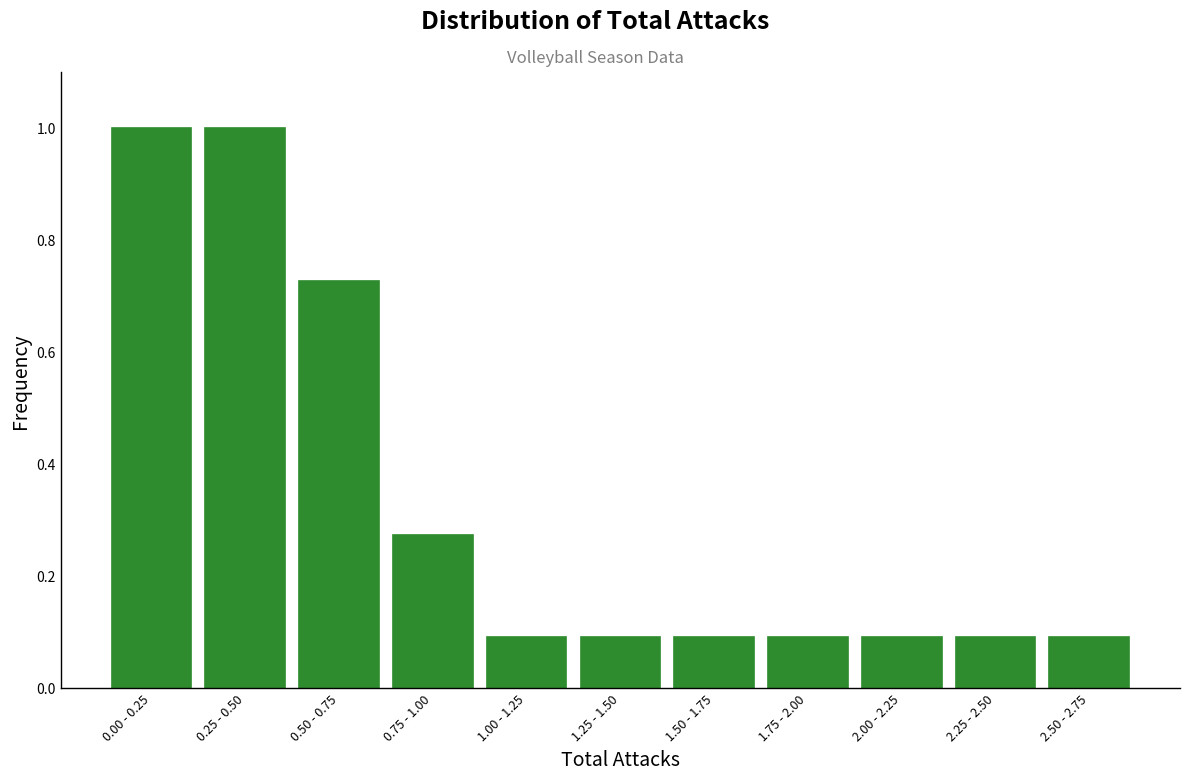

What is the label of the 6th bar from the left?

1.25 - 1.50